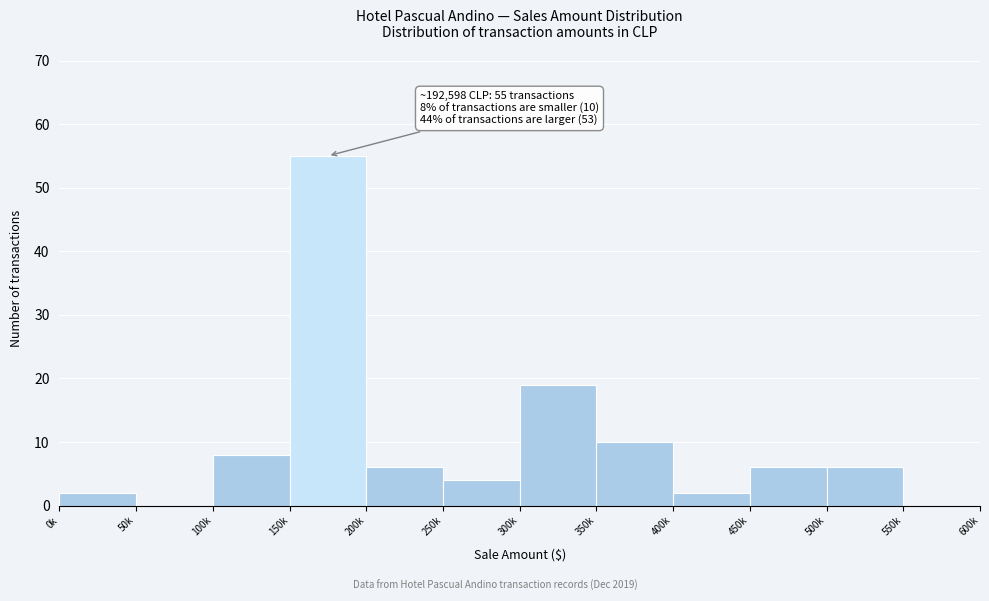

Reading left to right, what are all the values shown in this chart?

0k=2	50k=0	100k=8	150k=55	200k=6	250k=4	300k=19	350k=10	400k=2	450k=6	500k=6	550k=0